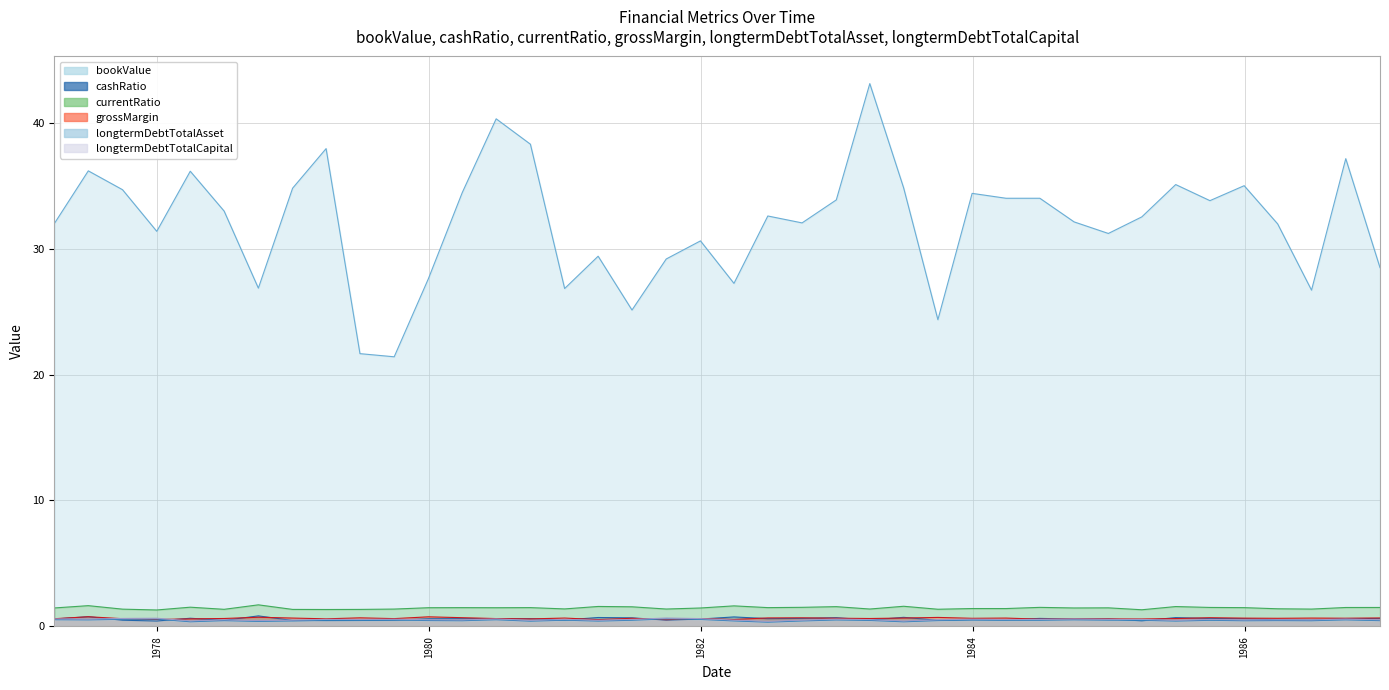

At which category does the chart reach its peak across all series?

1983-03-31